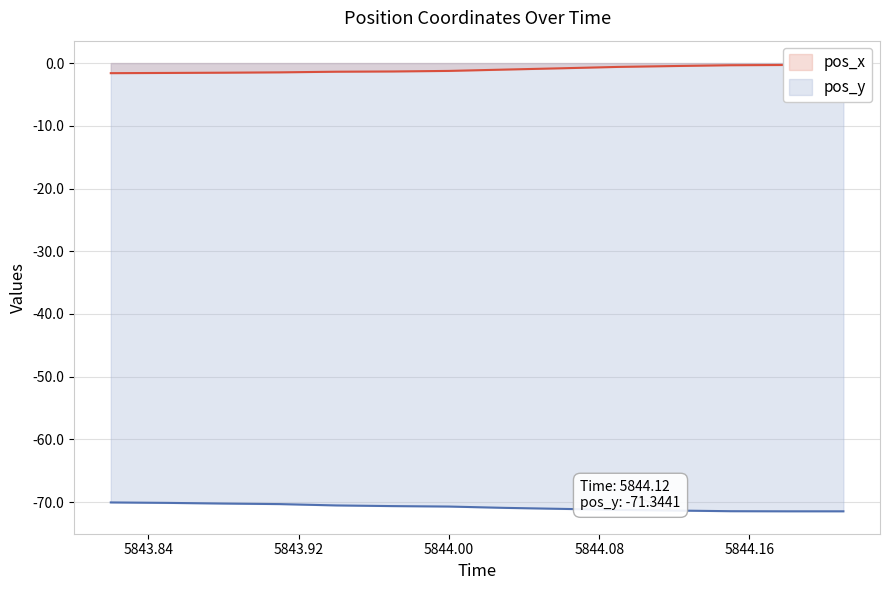

How many lines are shown in the chart?

2